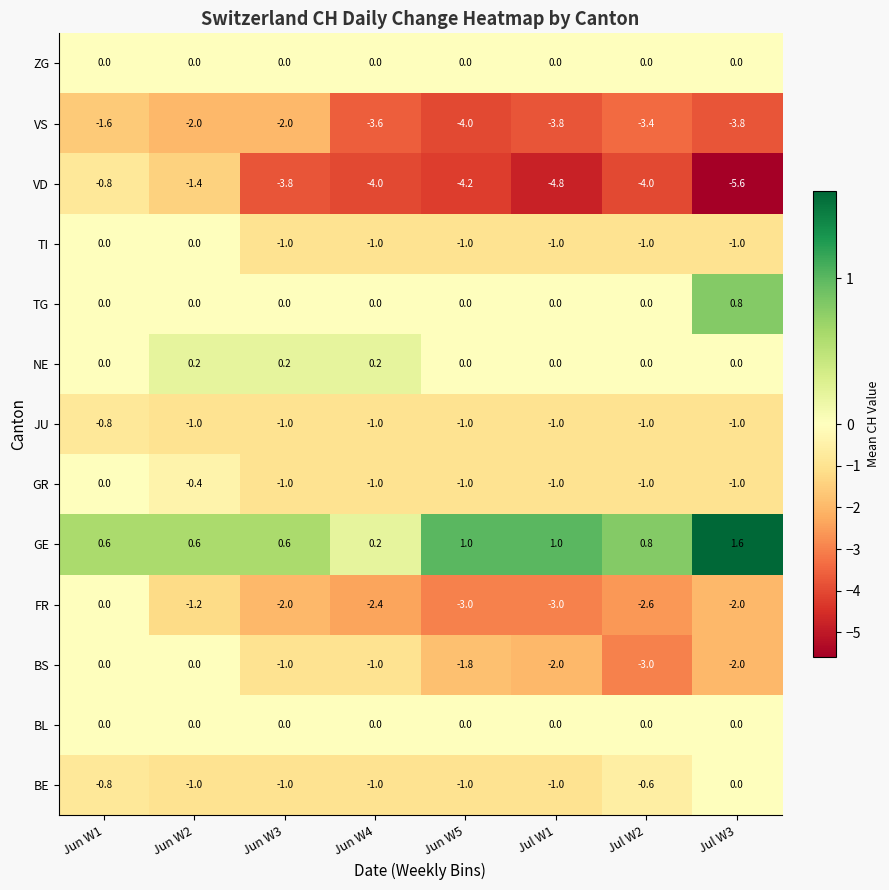

Is it true that VD equals -2.7 at Jul W1?

False